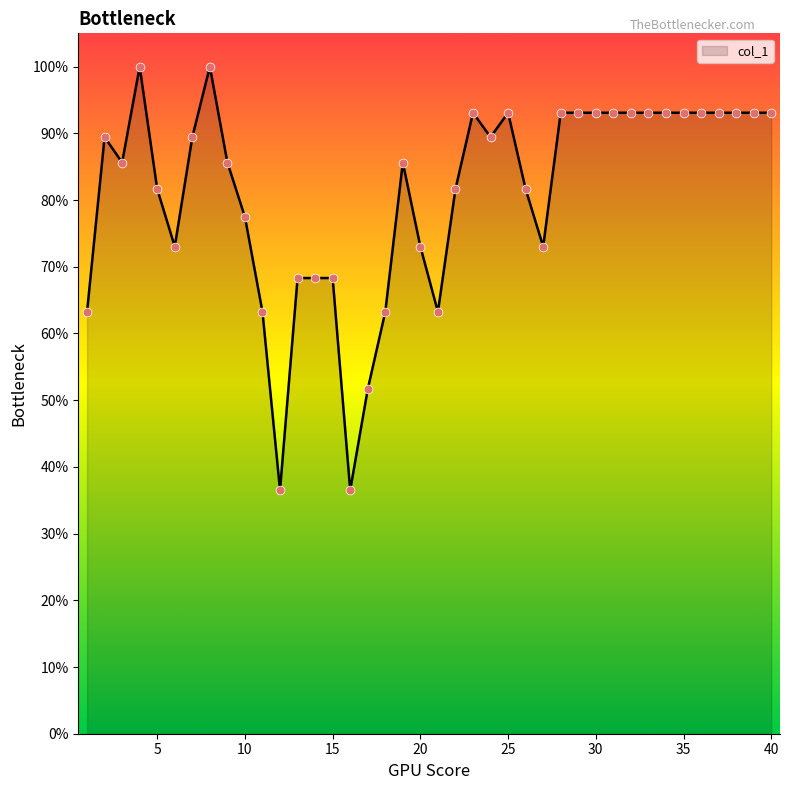

What is the smallest value displayed?

36.5